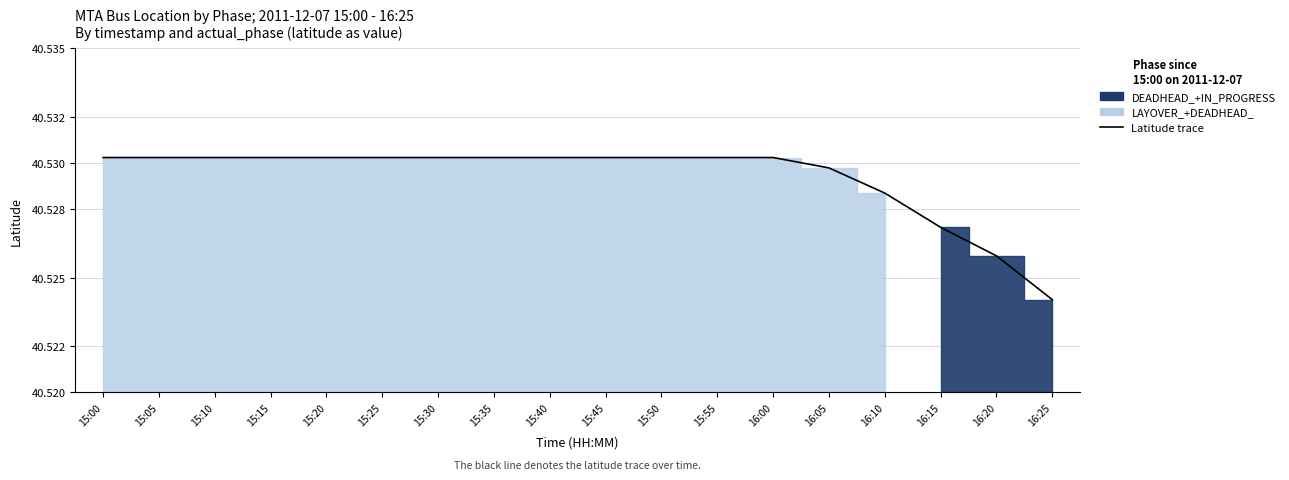

What is the label of the 14th point from the left?

16:05